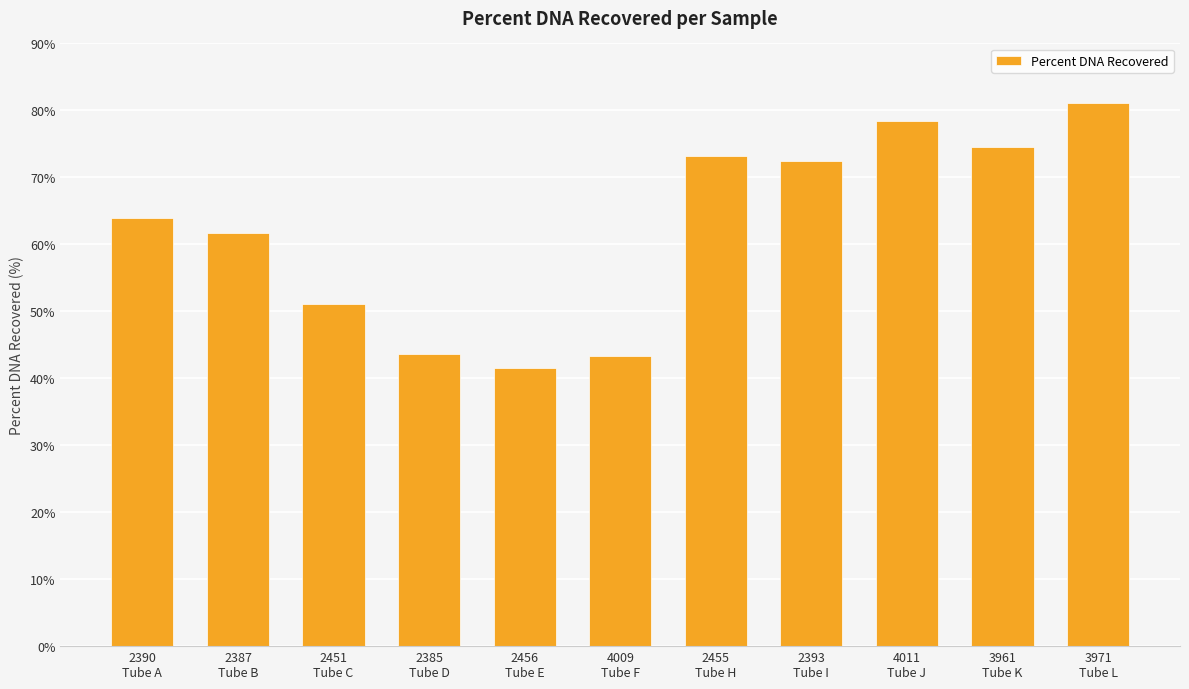

What is the minimum value shown in the chart?

41.6